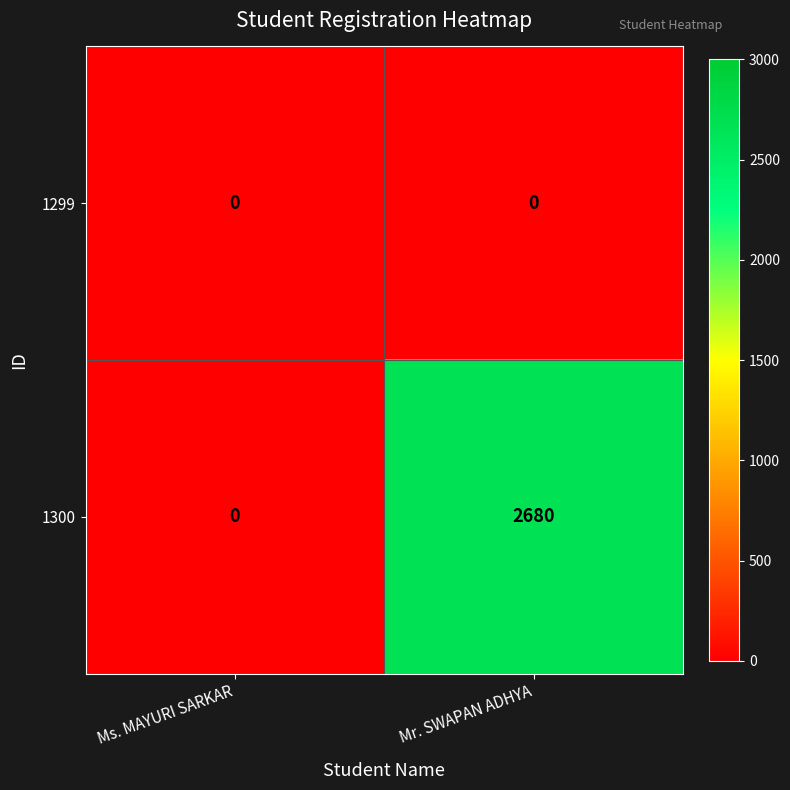

How many series are shown in this chart?

2